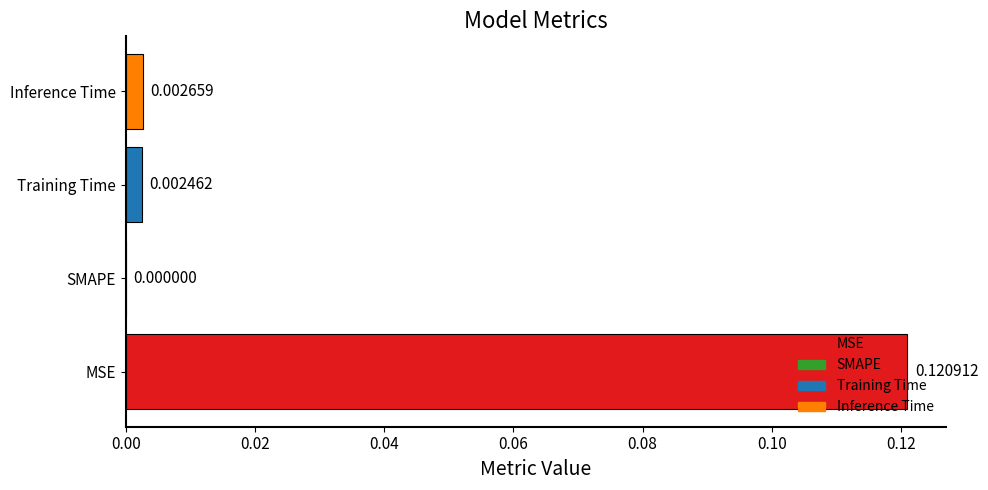

Which label corresponds to the largest value in the chart?

MSE